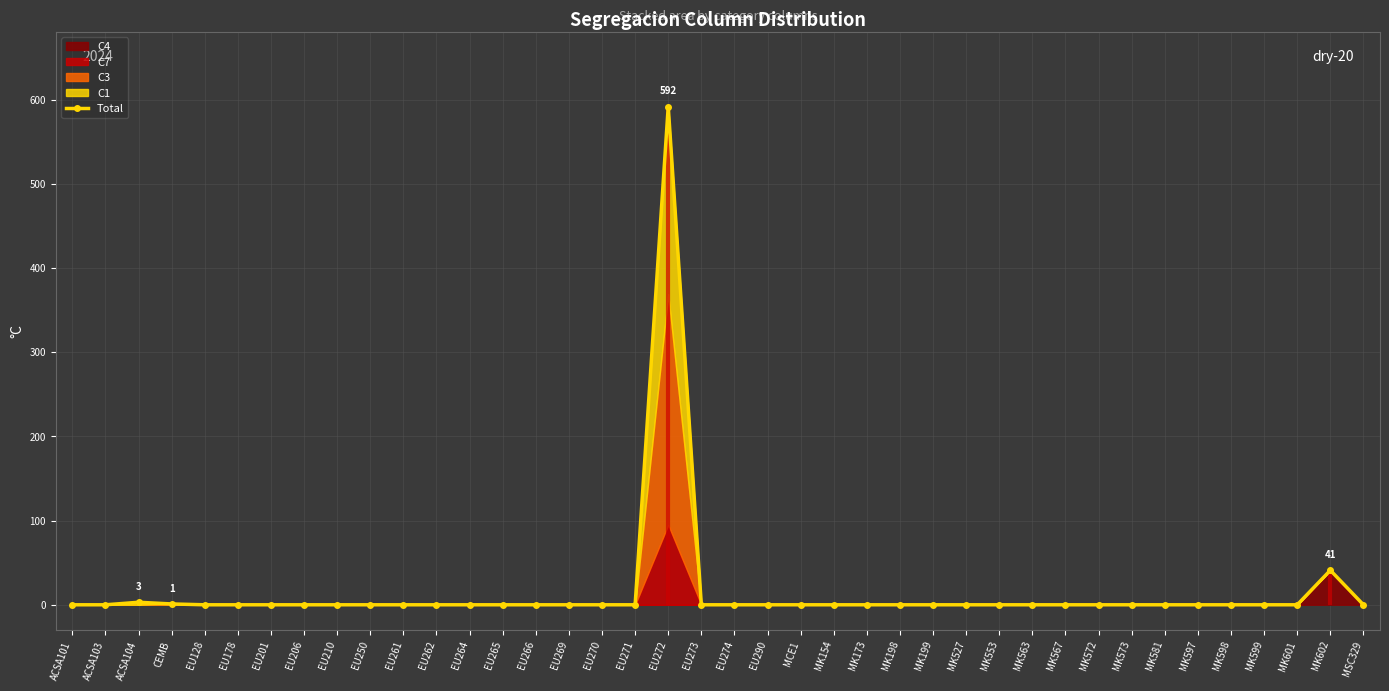

The value at EU273 is 0. True or false?

True